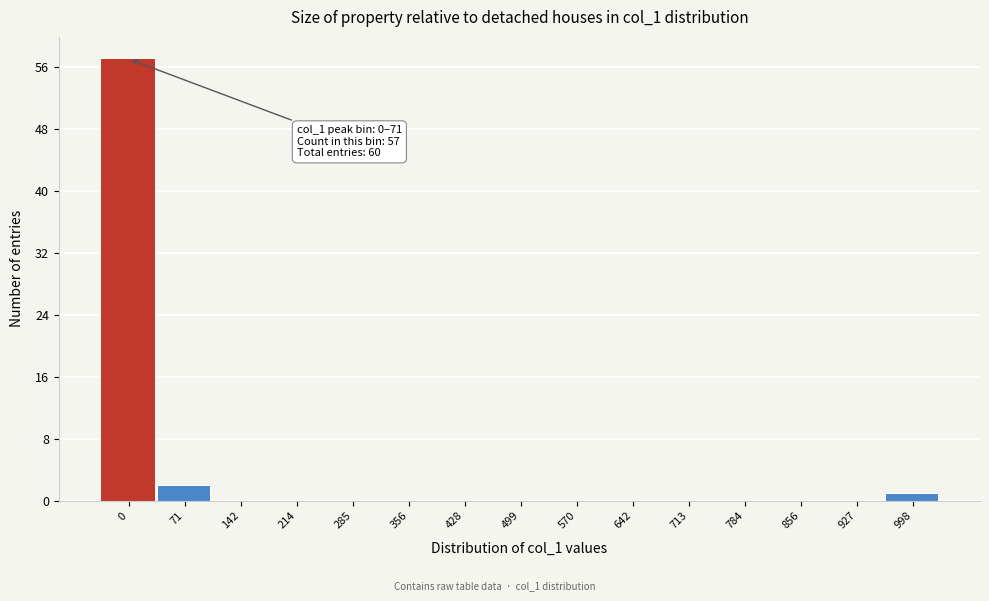

Reading right to left, extract all data points from this chart.

998=1	927=0	856=0	784=0	713=0	642=0	570=0	499=0	428=0	356=0	285=0	214=0	142=0	71=2	0=57